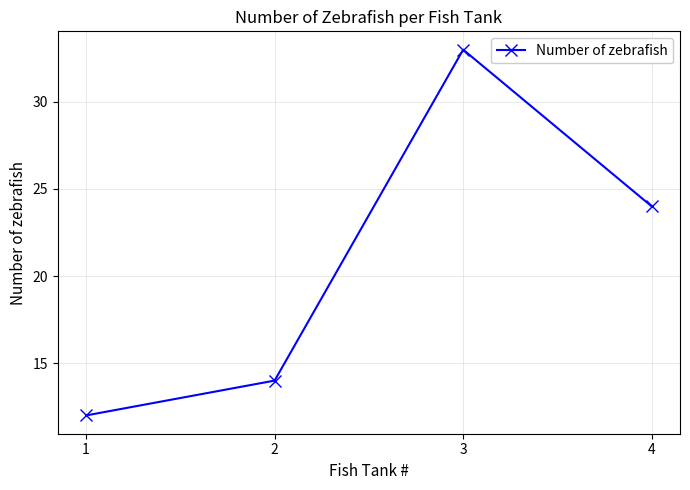

What is the sum of all values?

83